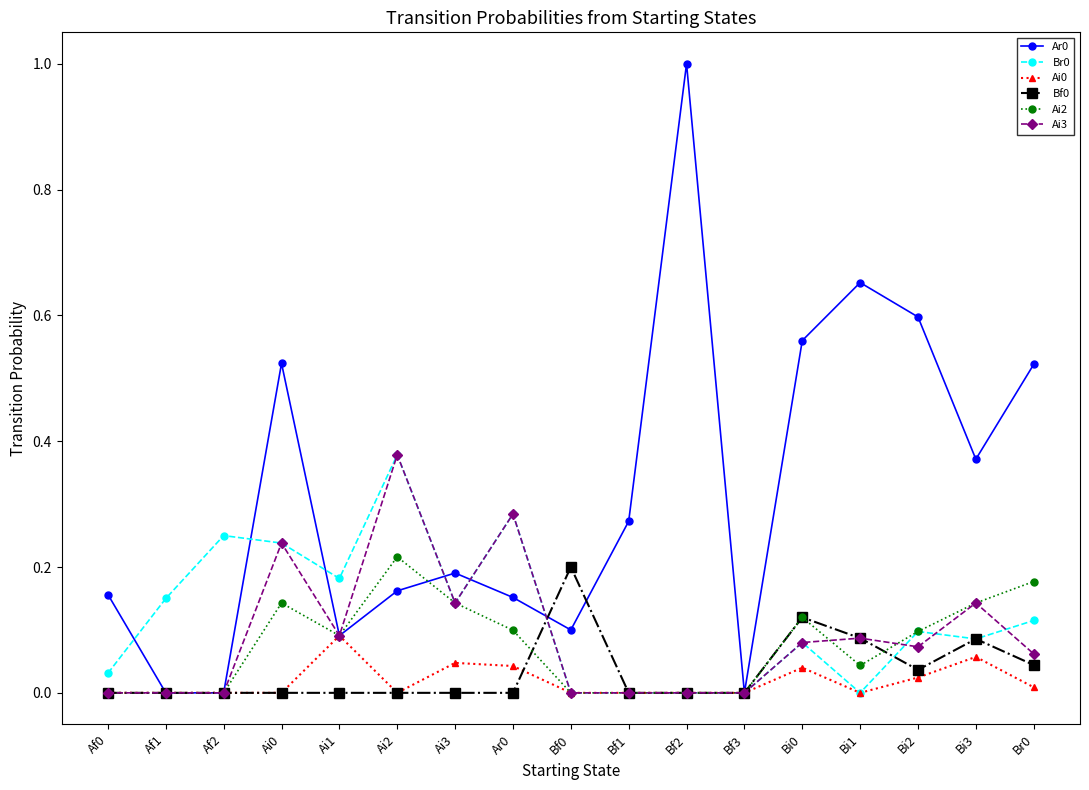

What is the label of the 16th point from the left?

Bi3